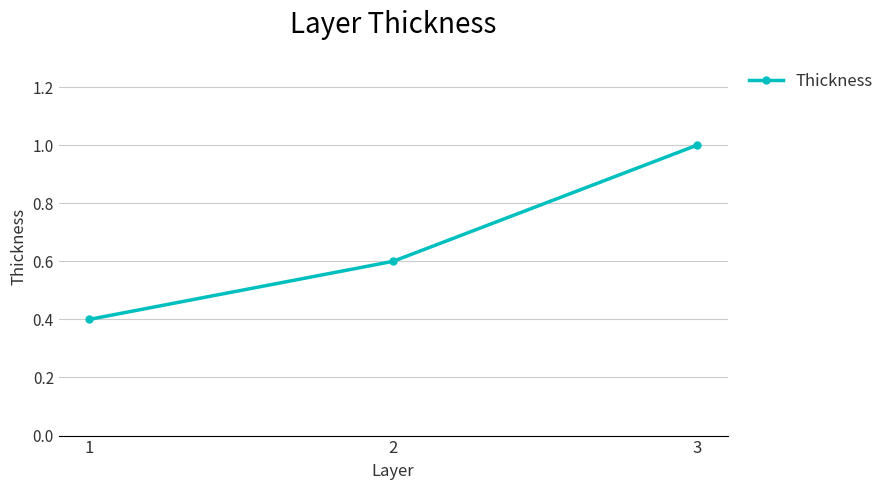

List the labels in order of value, largest first.

3, 2, 1